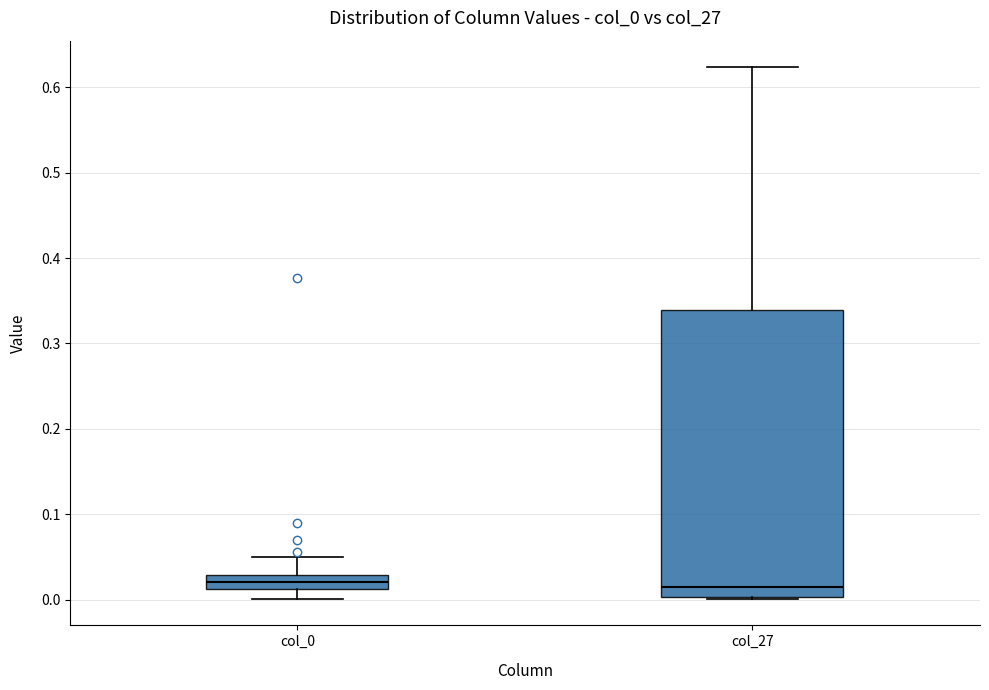

Which box is the tallest, from its lower edge to its upper edge?

col_27